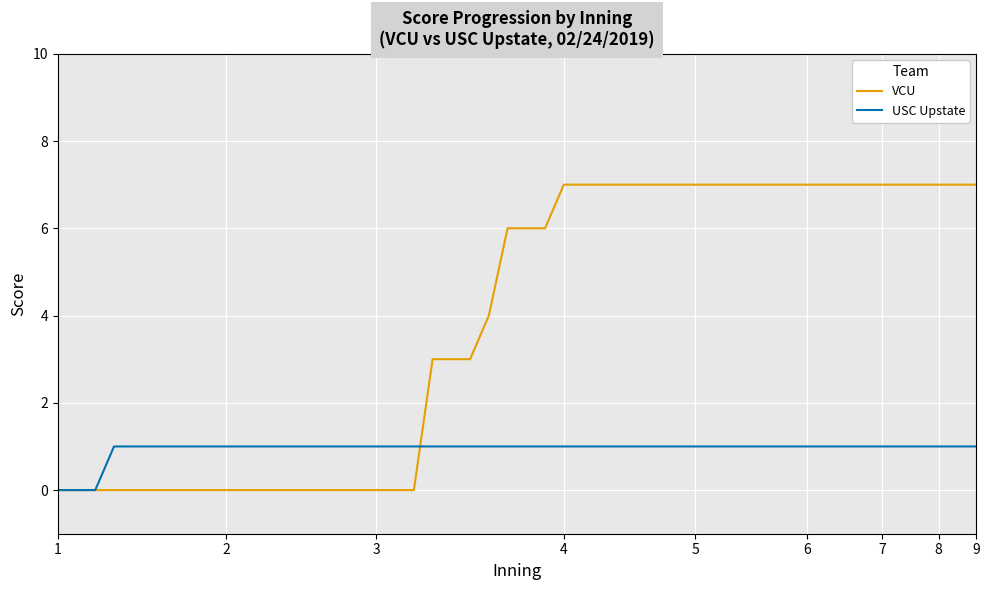

Rank the series by their average value, from lowest to highest.

USC Upstate, VCU